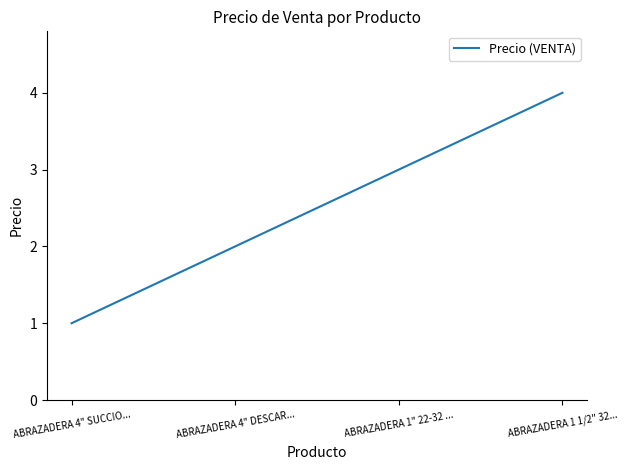

Rank the categories by value from highest to lowest.

ABRAZADERA 1 1/2" 32..., ABRAZADERA 1" 22-32 ..., ABRAZADERA 4" DESCAR..., ABRAZADERA 4" SUCCIO...